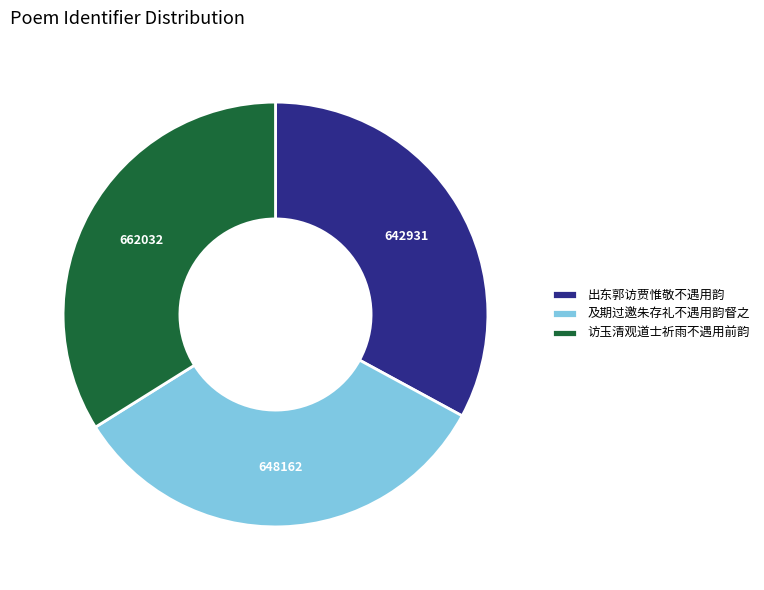

True or false: 出东郭访贾惟敬不遇用韵 accounts for 43% of the total.

False